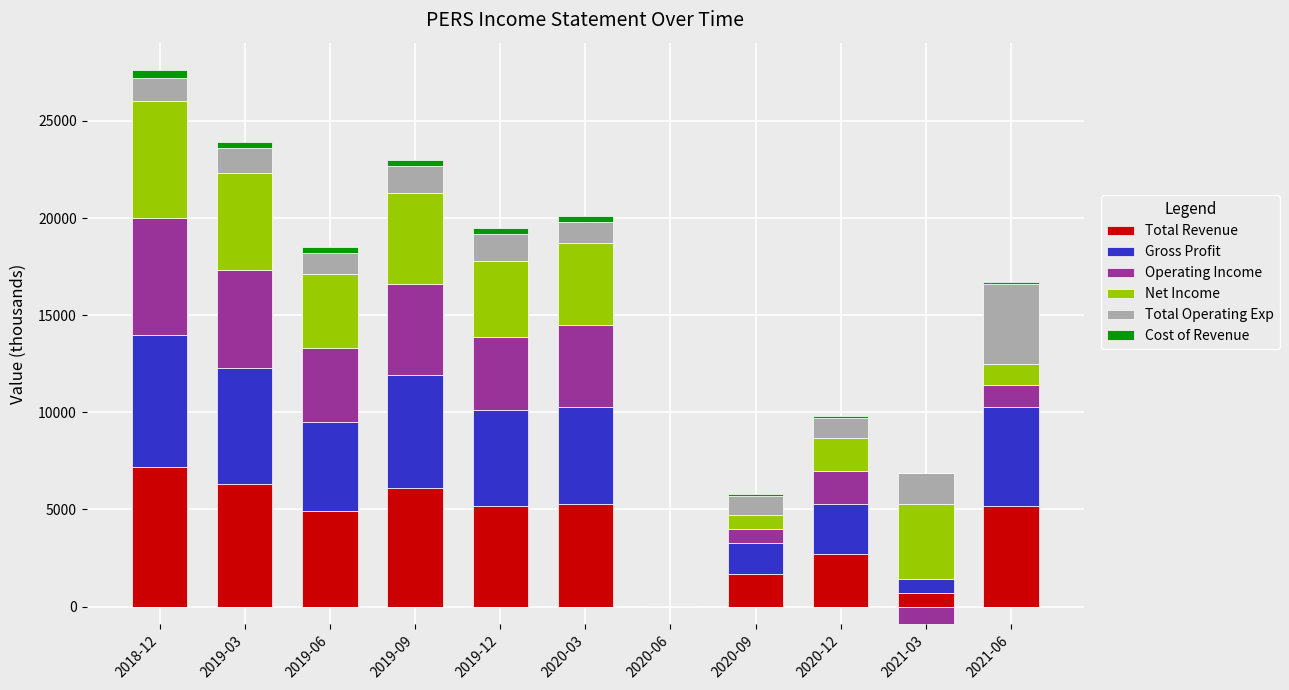

True or false: Operating Income has a value of 928 at 2019-06.

False